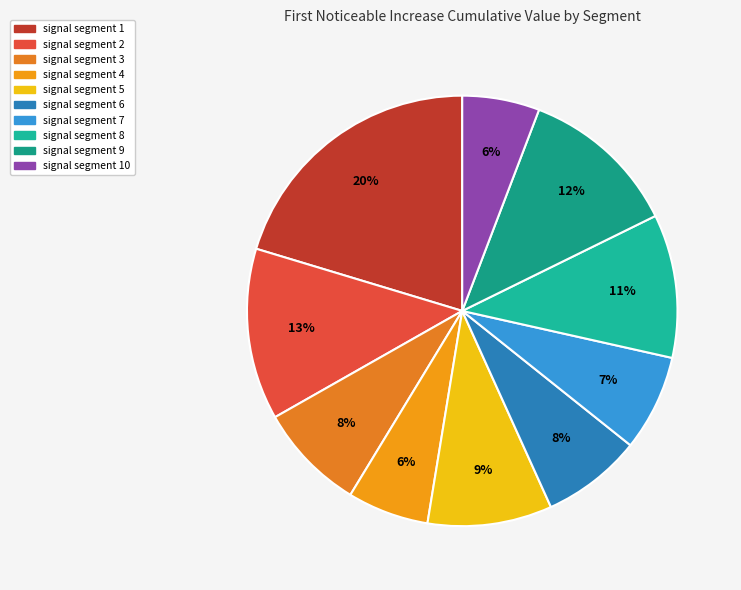

Count the number of slices in the pie.

10